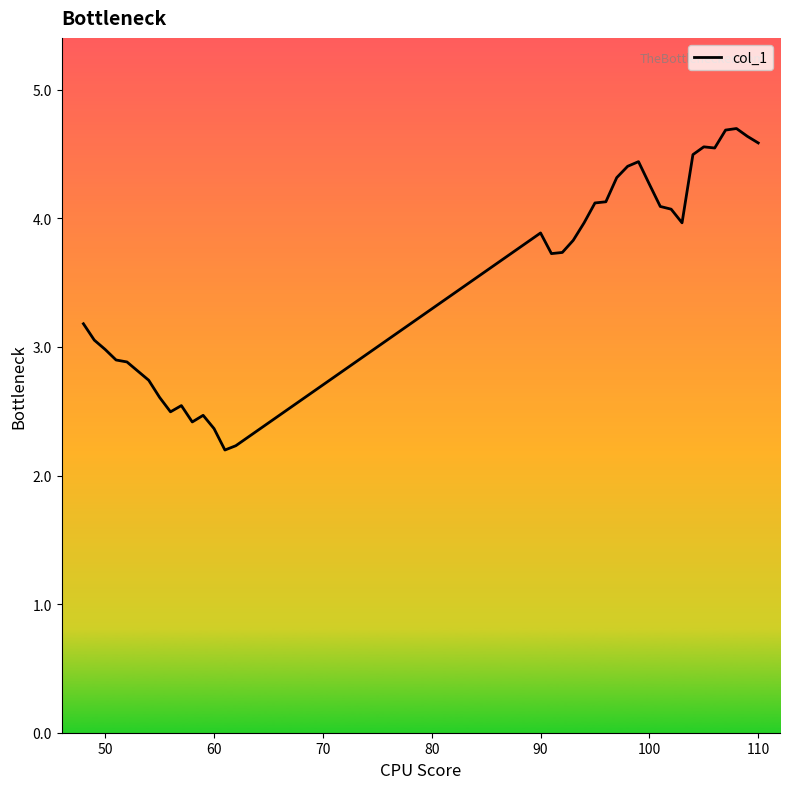

Reading left to right, extract all data points from this chart.

3.2	3.1	3.0	2.9	2.9	2.7	2.6	2.5	2.5	2.4	2.5	2.4	2.2	2.2	3.9	3.7	3.7	3.8	4.0	4.1	4.1	4.3	4.4	4.4	4.3	4.1	4.1	4.0	4.5	4.6	4.5	4.7	4.7	4.6	4.6